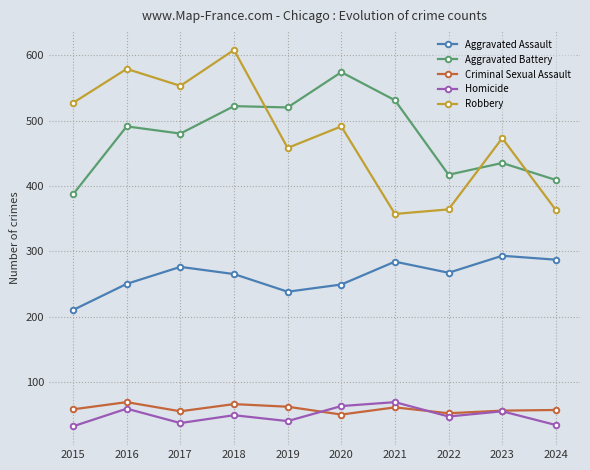

How many series are shown in this chart?

5